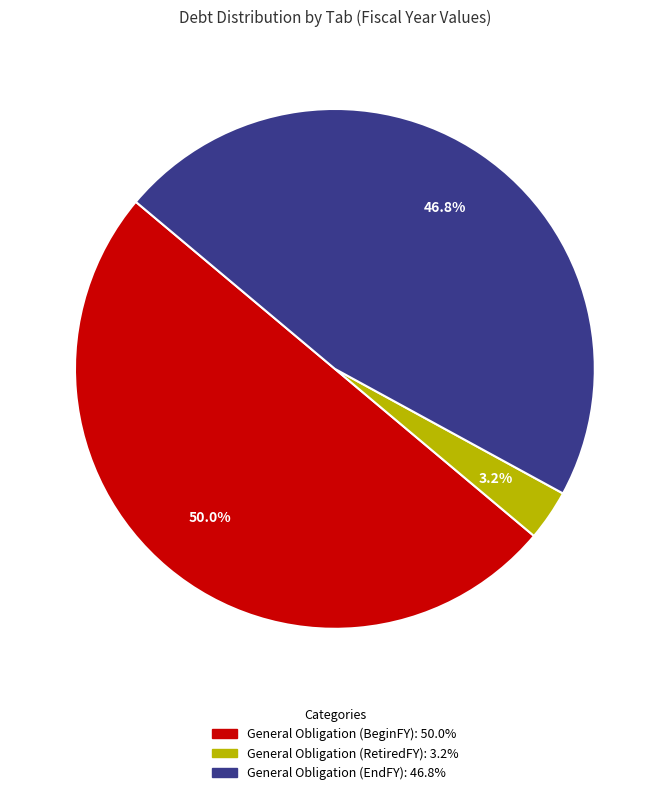

Combined, what portion of the pie is General Obligation (EndFY): 46.8% and General Obligation (BeginFY): 50.0%?

96.8%